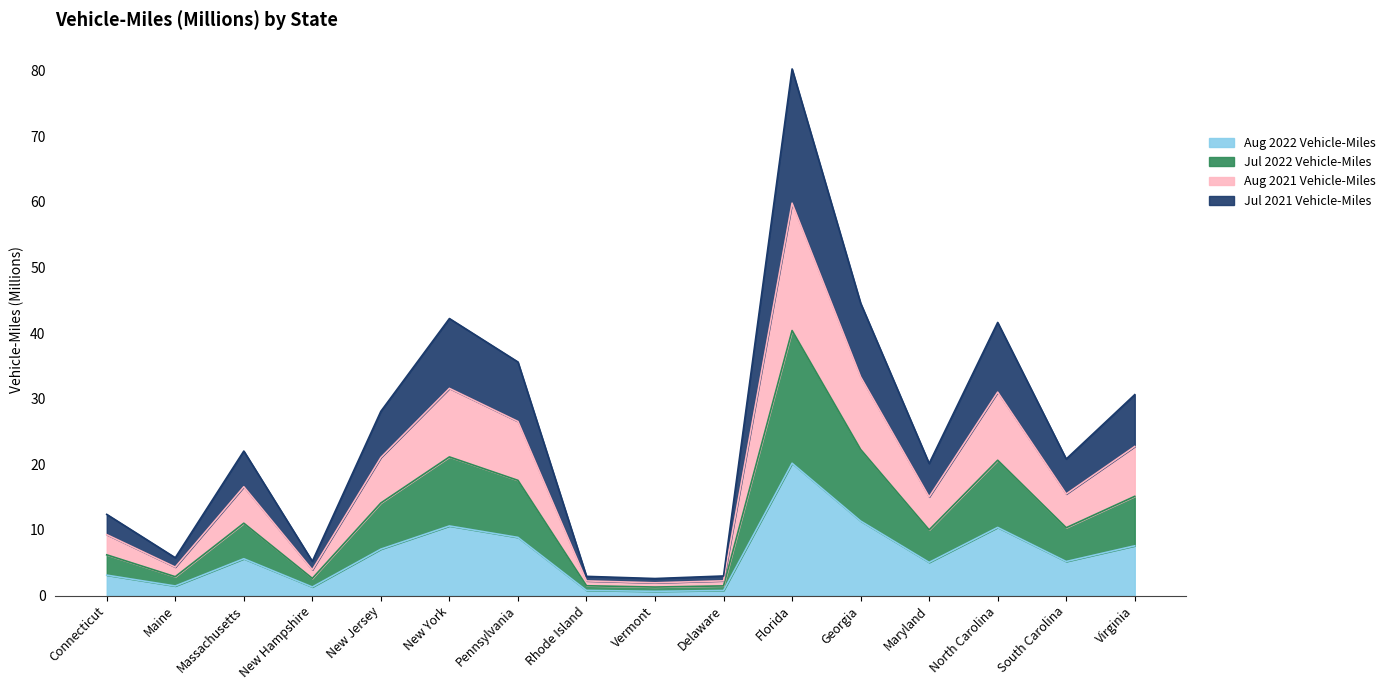

At which category does the chart reach its minimum across all series?

Vermont